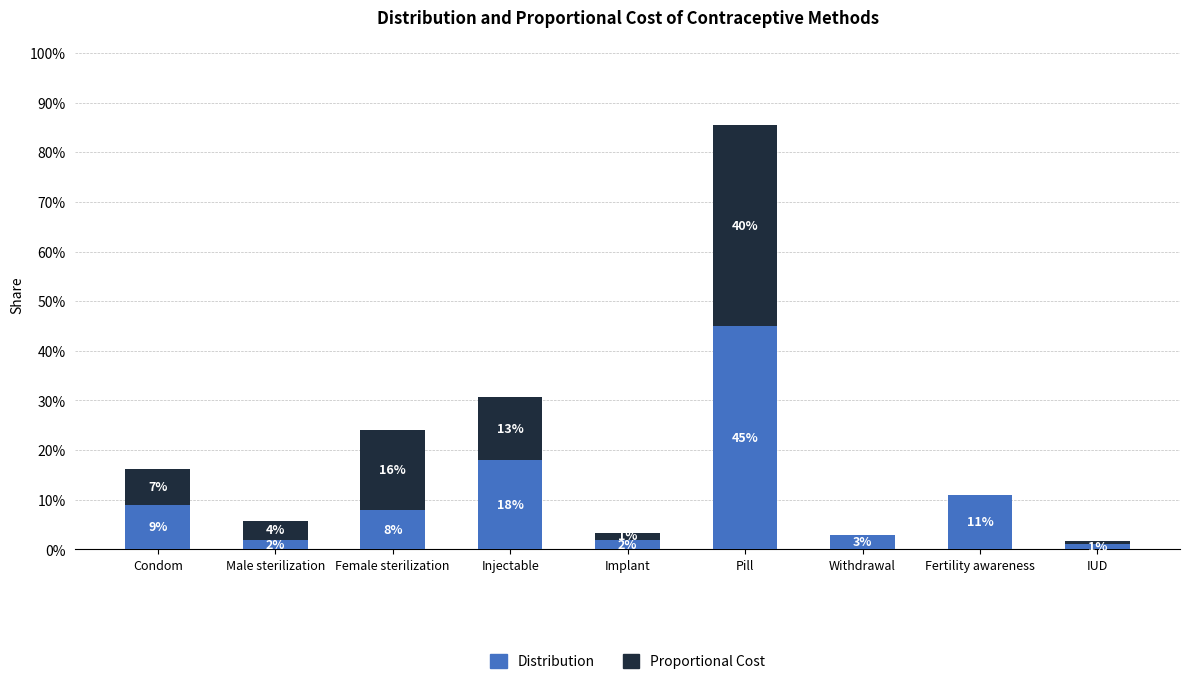

The Distribution series shows 0.1 at Condom. True or false?

True